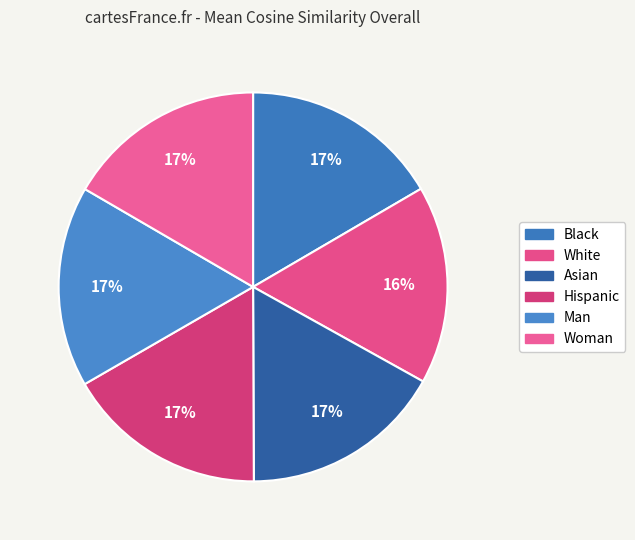

How many slices are in this pie chart?

6